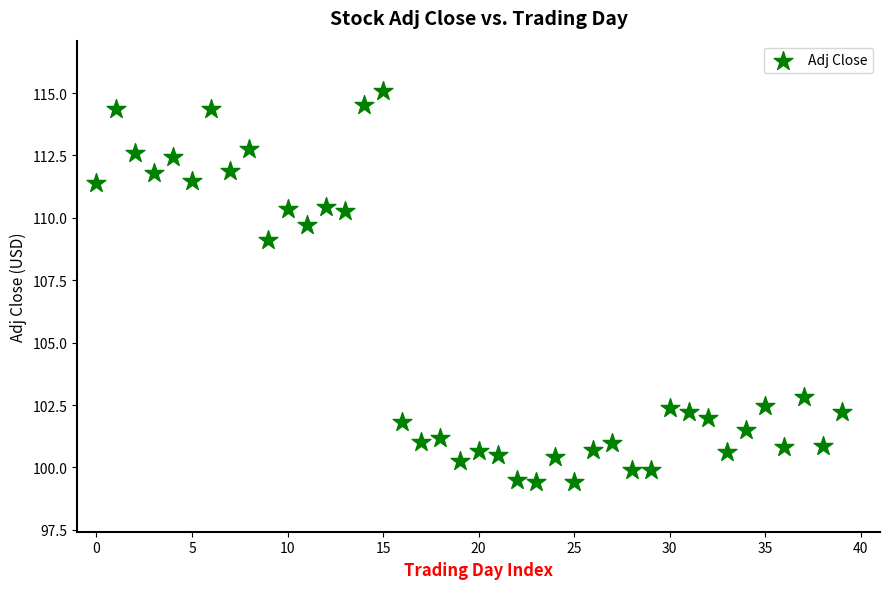

What Y value in the scatter plot is closest to 107?

109.1